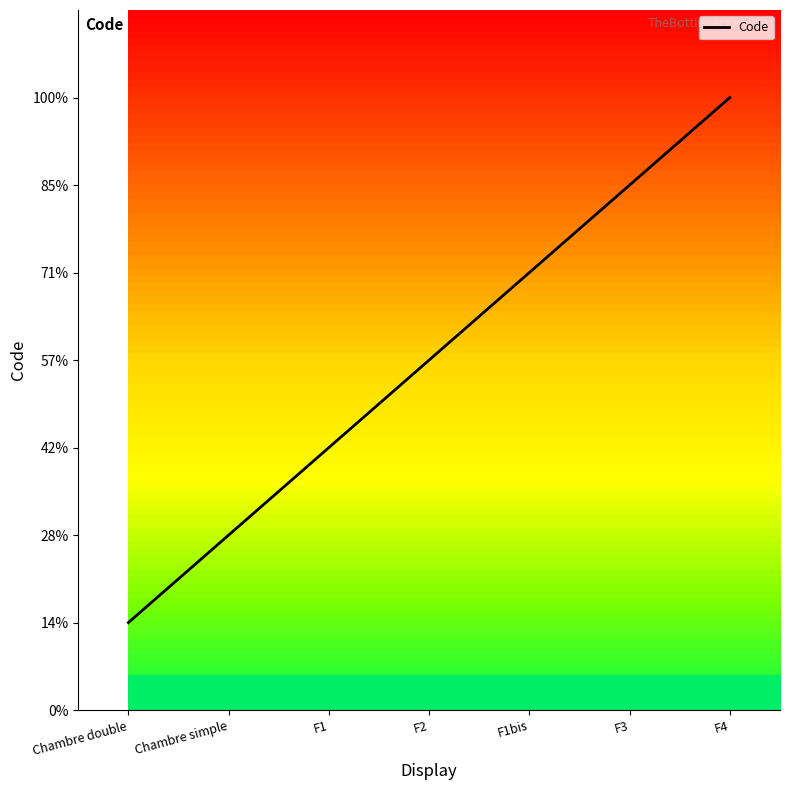

At which category does the chart reach its minimum across all series?

Chambre double